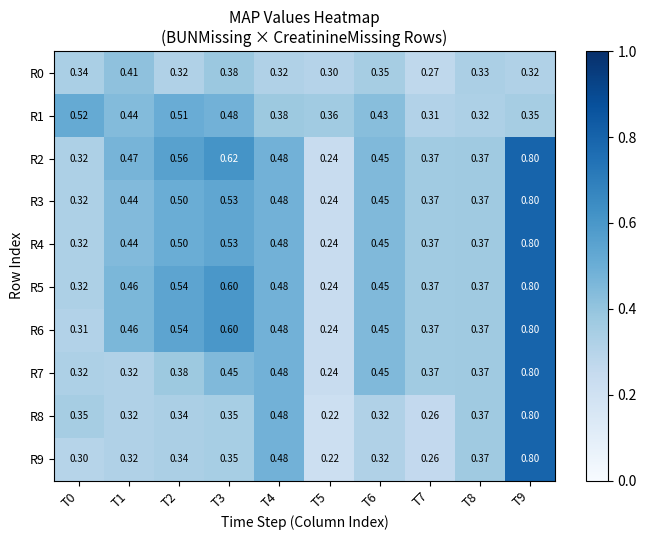

How many series are shown in this chart?

10